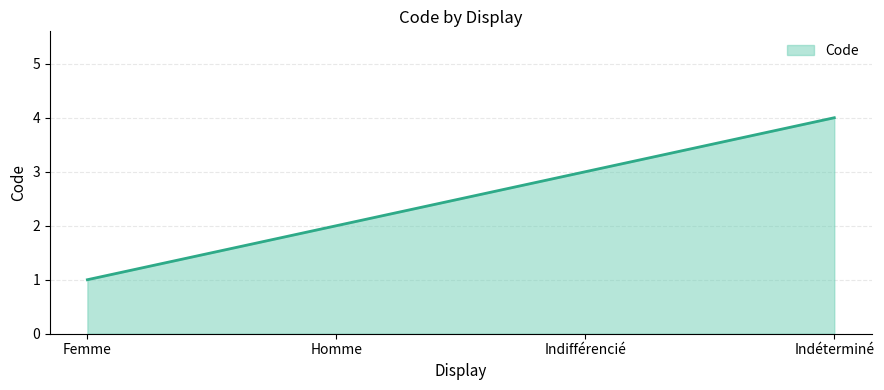

What is the difference between the maximum and minimum values?

3